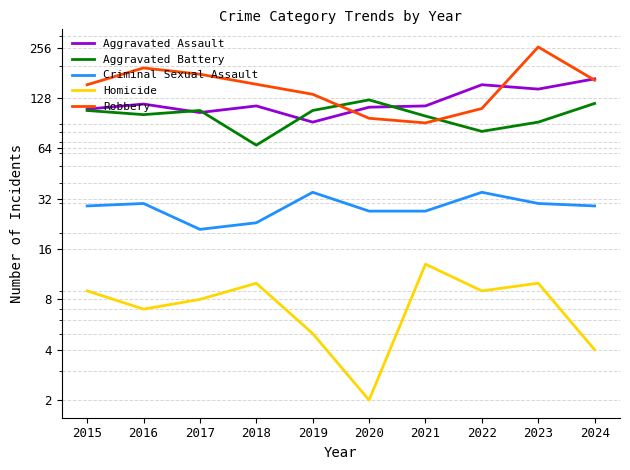

What is the difference between the maximum and minimum values in the Aggravated Assault series?

75